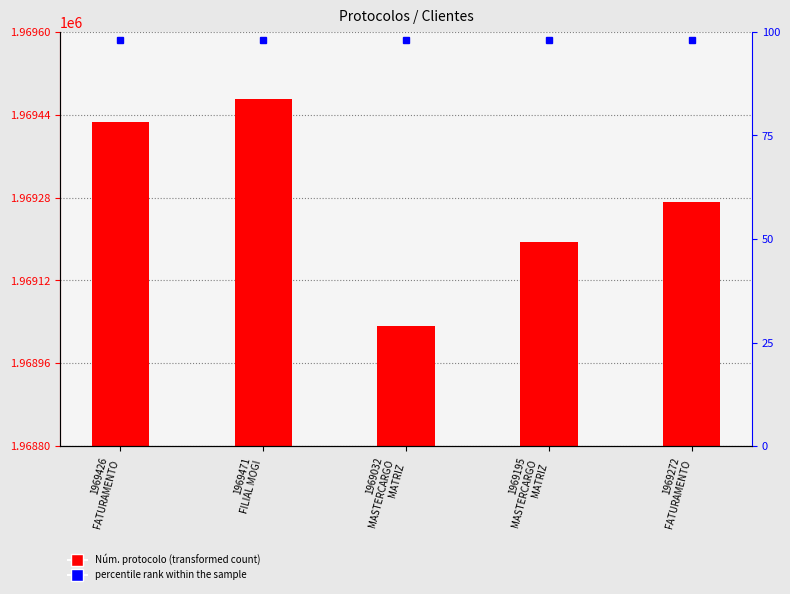

Between 1969426
FATURAMENTO and 1969471
FILIAL MOGI, which is larger?

1969471
FILIAL MOGI